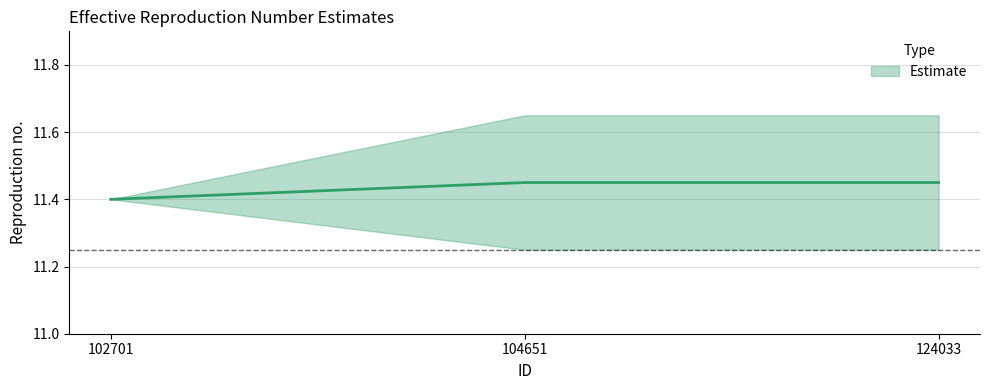

Rank the categories by value from lowest to highest.

102701, 104651, 124033